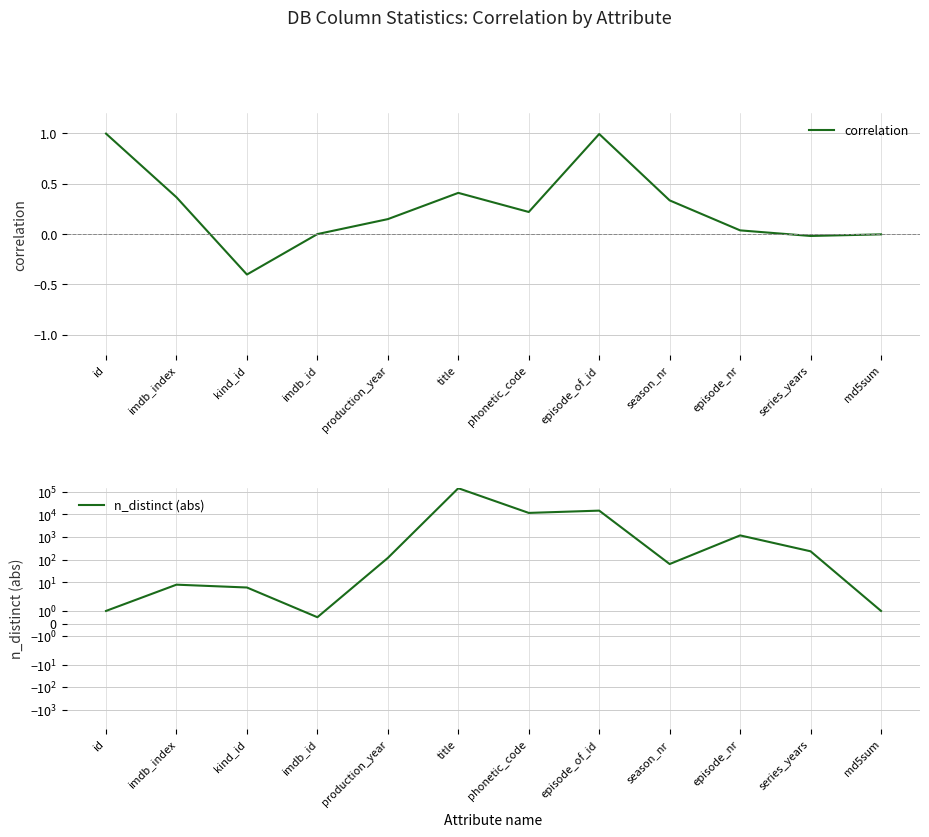

True or false: correlation and n_distinct (abs) cross at least once.

False